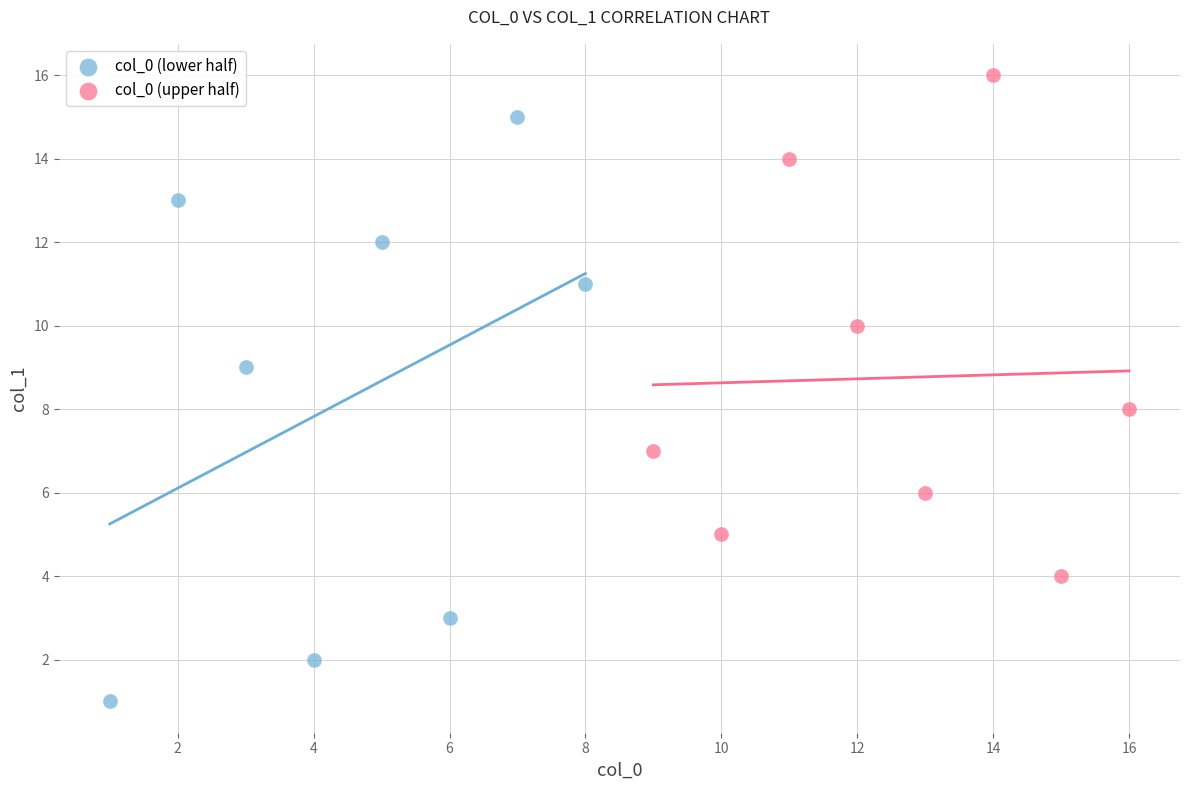

What are all the series names shown in the legend?

col_0 (lower half), col_0 (upper half)